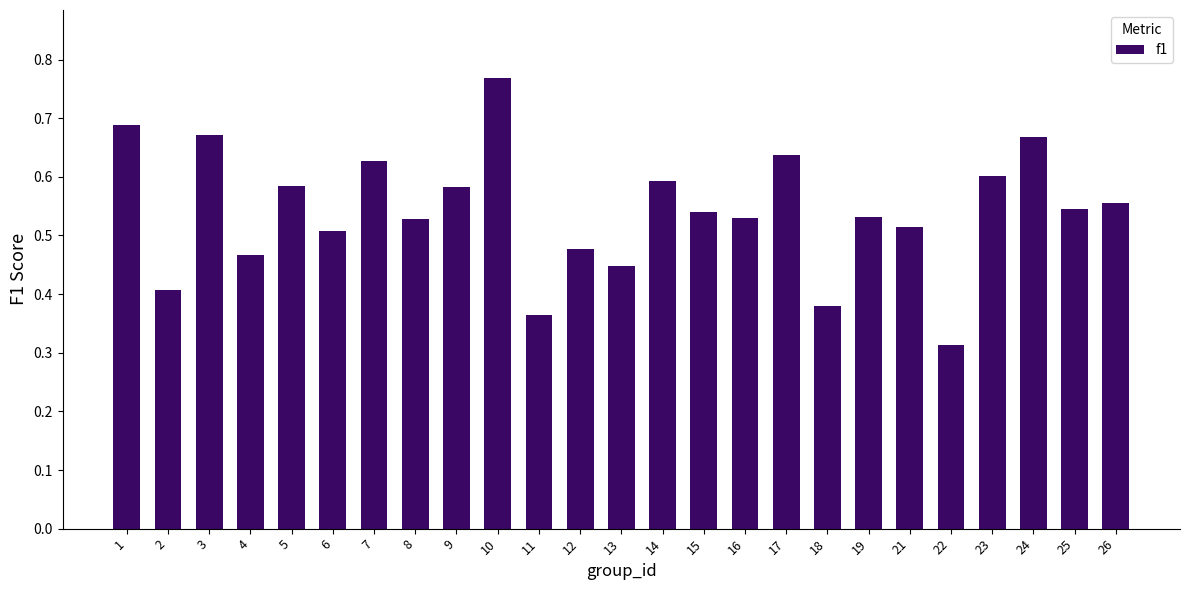

Which has a higher value, 5 or 6?

5